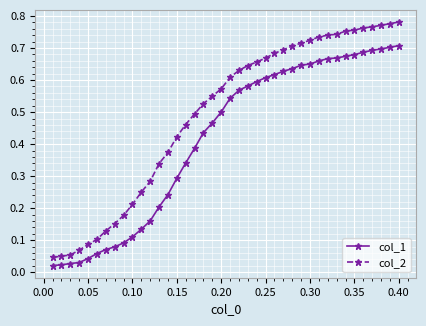

Rank the series by their average value, from lowest to highest.

col_1, col_2